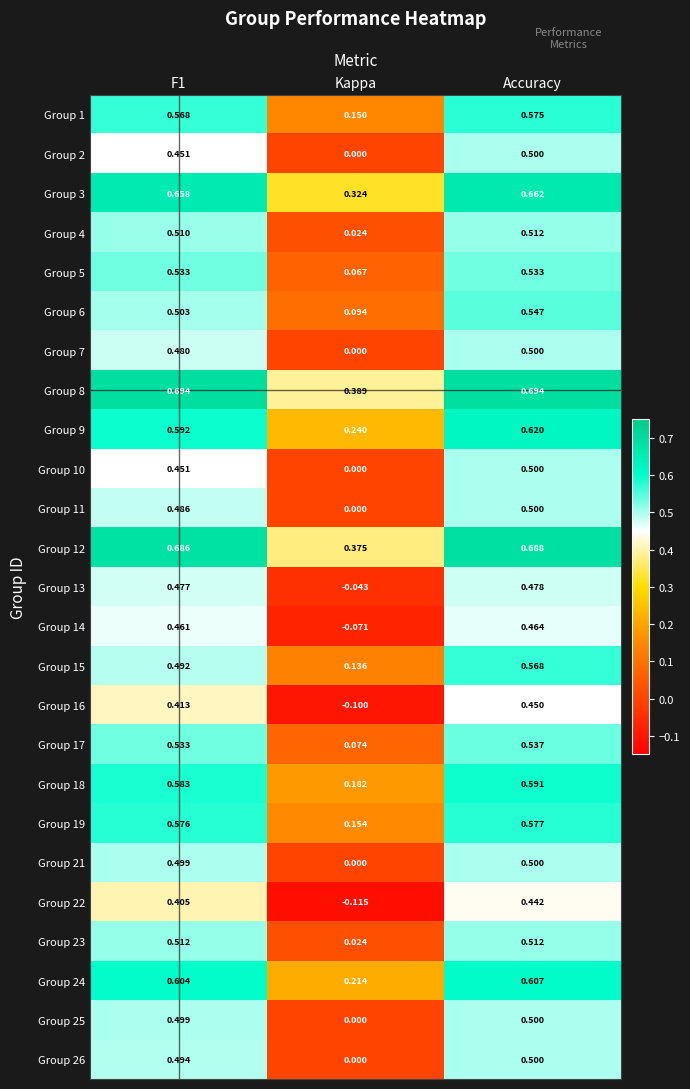

At which category is the sum across all series the highest?

Accuracy